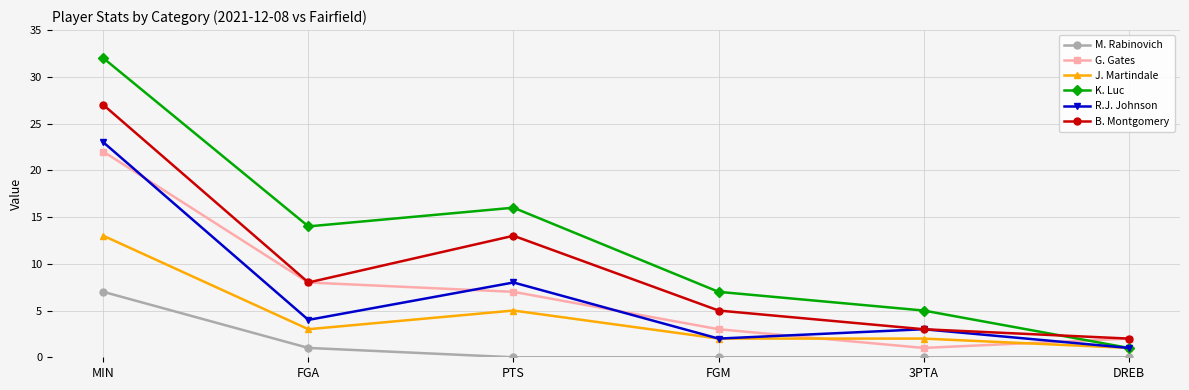

What is the total value across all series at FGM?

19